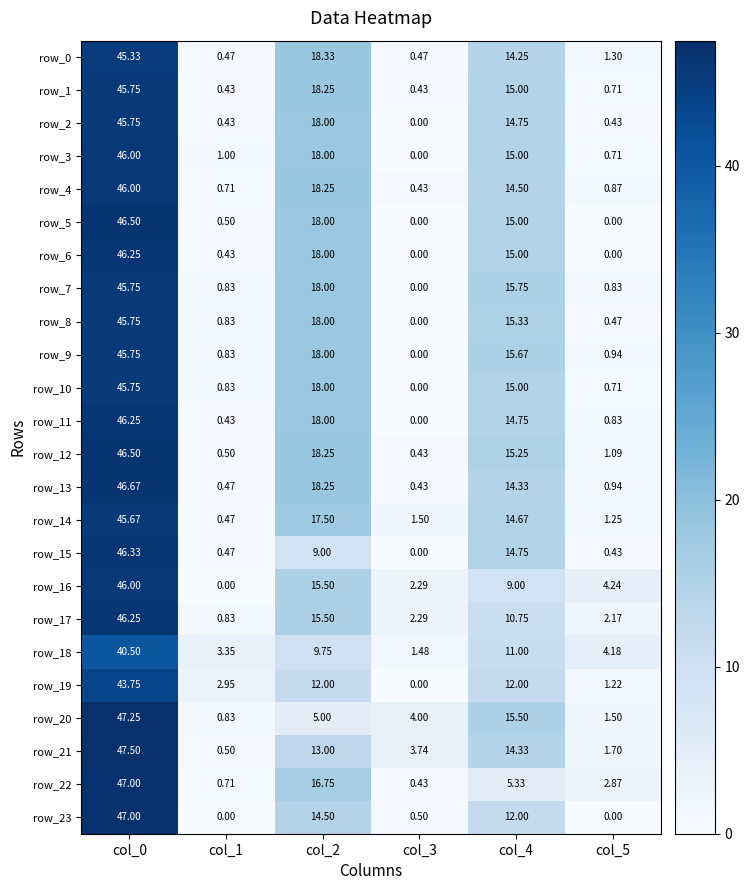

What is the average value of the row_12 series?

13.7